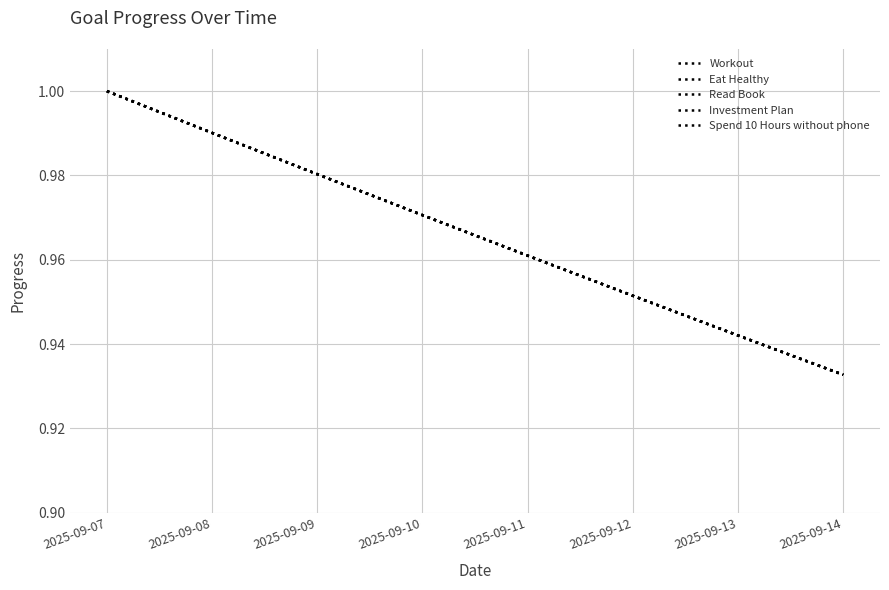

Which series has the largest total across all categories?

Workout